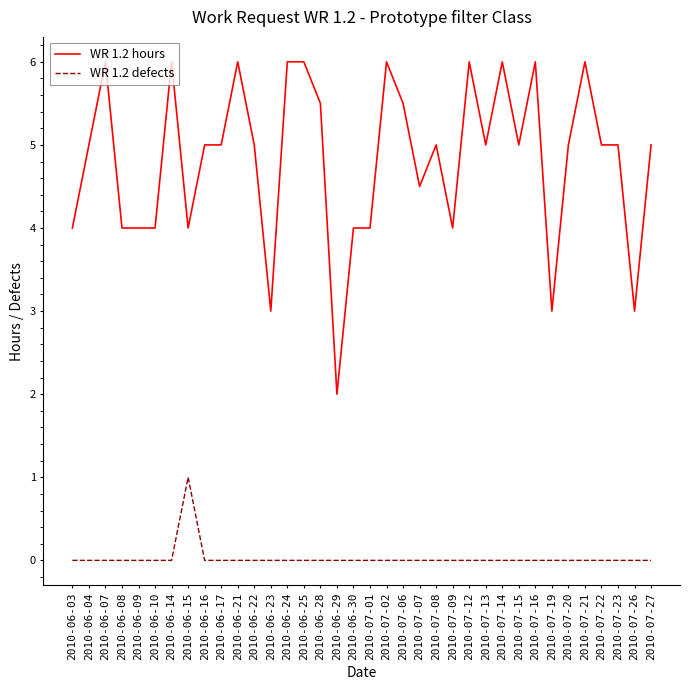

How many distinct data groups are displayed?

2